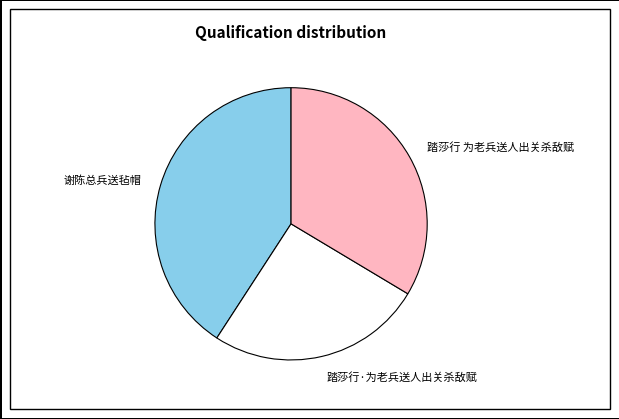

What is the largest slice in the pie chart?

谢陈总兵送毡帽